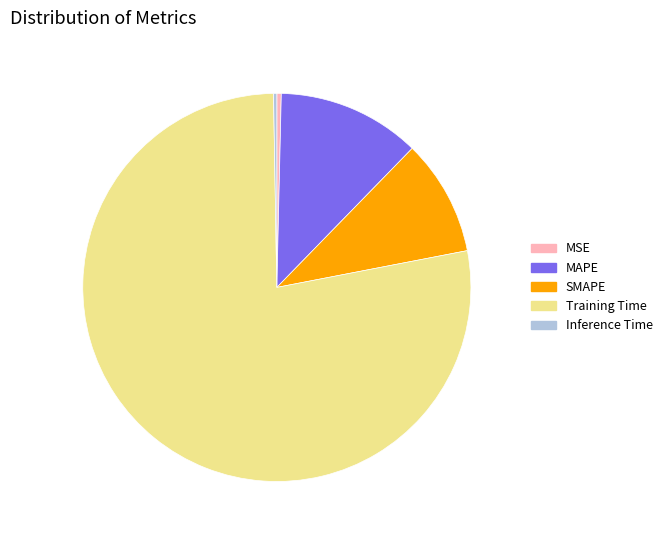

Which category has the biggest portion of the pie?

Training Time